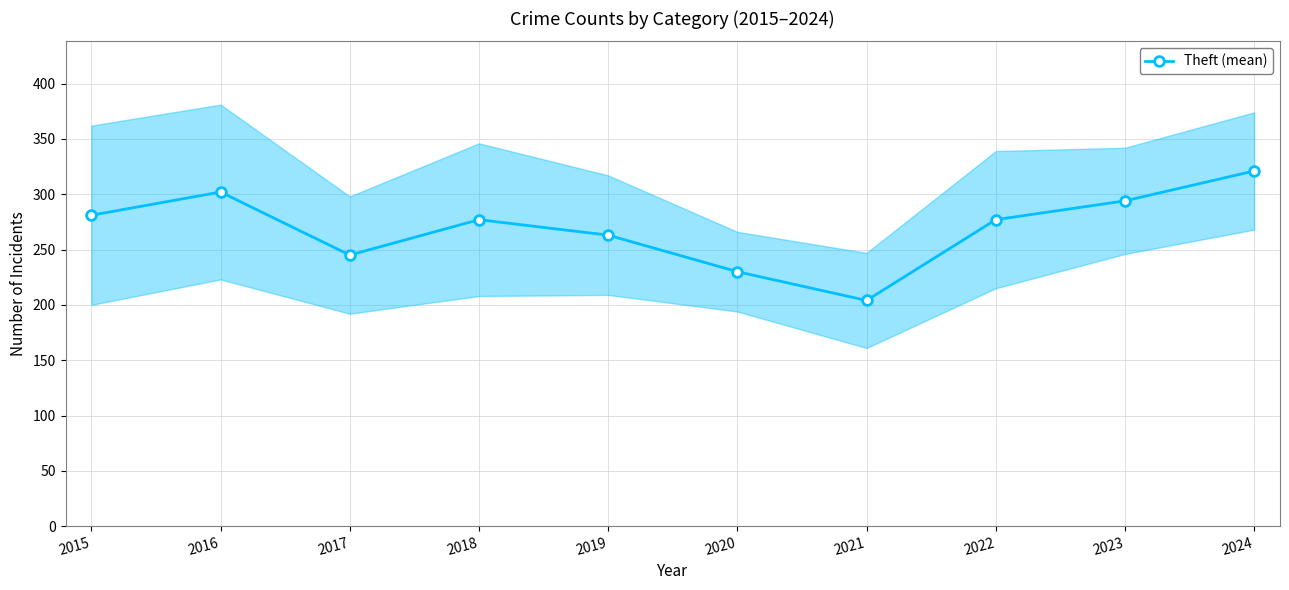

The chart shows a value of 294 at 2023. True or false?

True